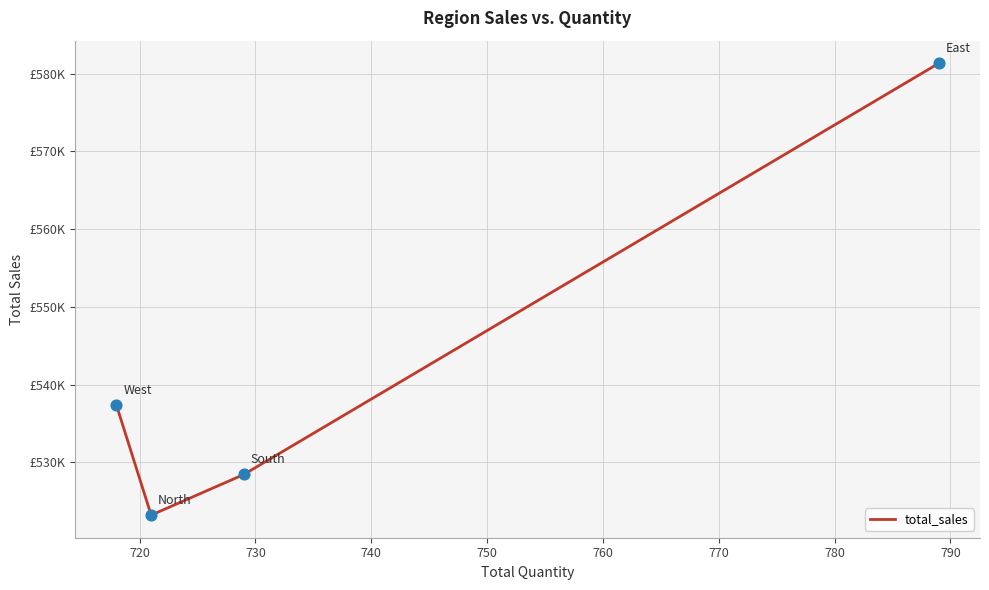

Does the chart have visible grid lines?

Yes